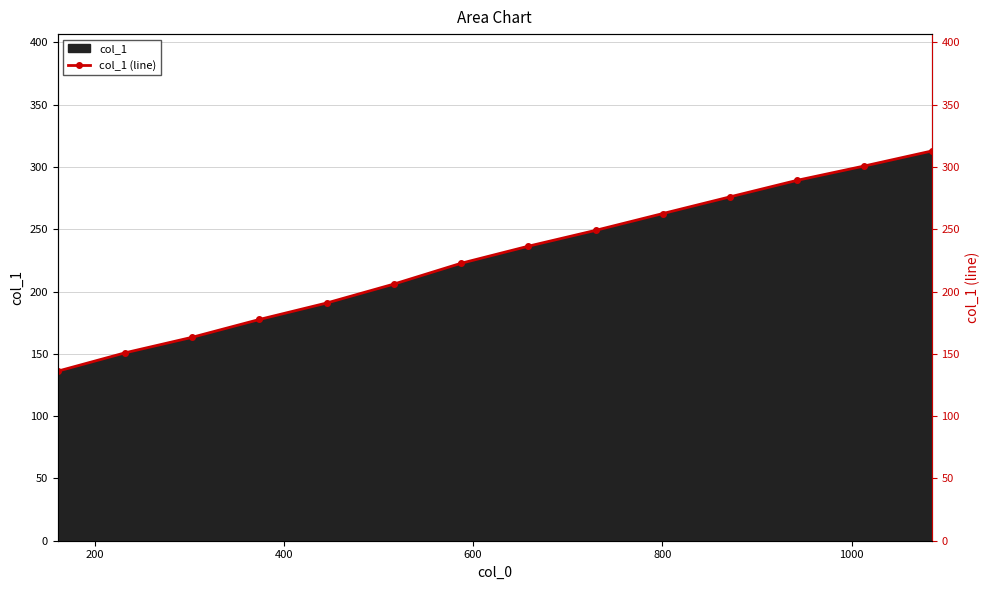

The chart shows a value of 333.2 at 1200. True or false?

False